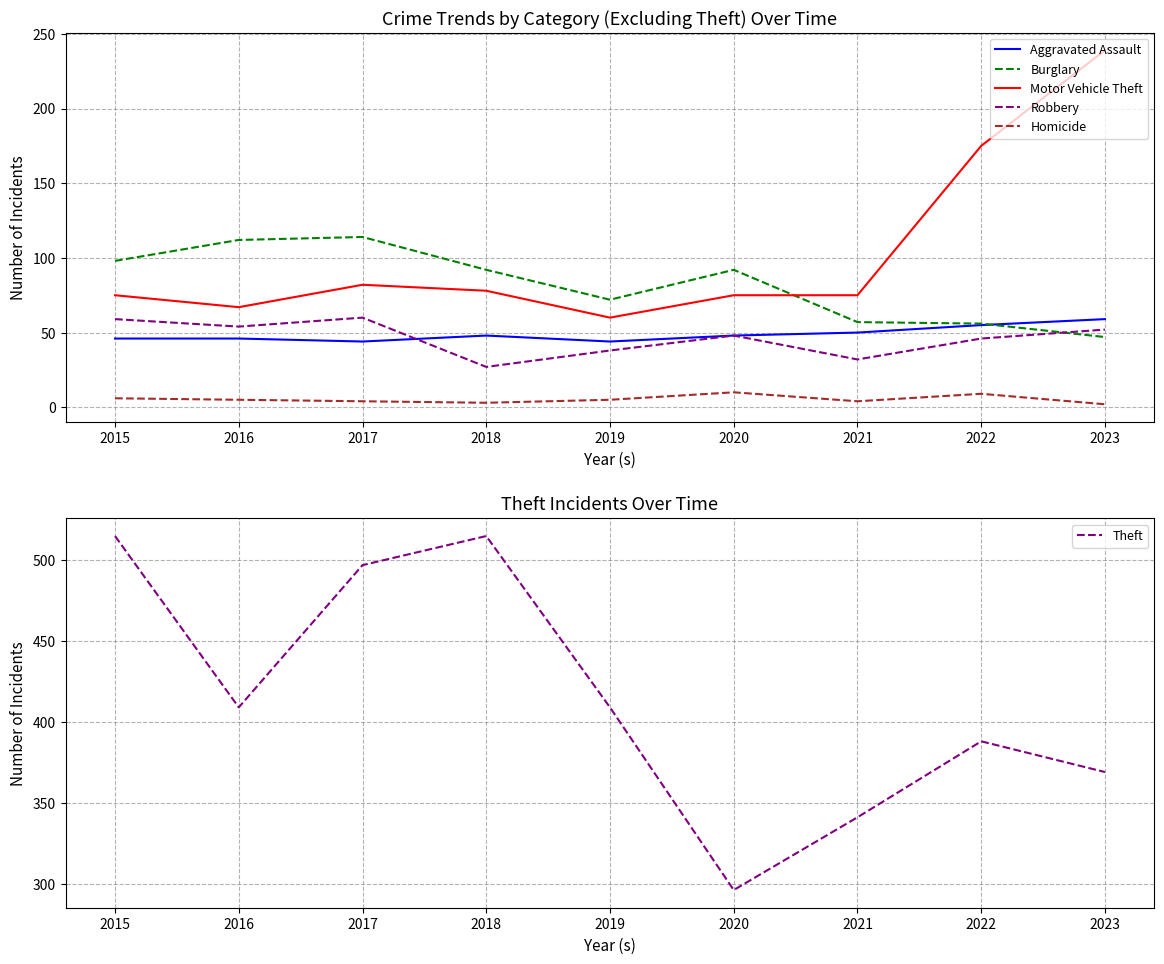

Rank the series at 2019 from lowest to highest value.

Homicide, Robbery, Aggravated Assault, Motor Vehicle Theft, Burglary, Theft